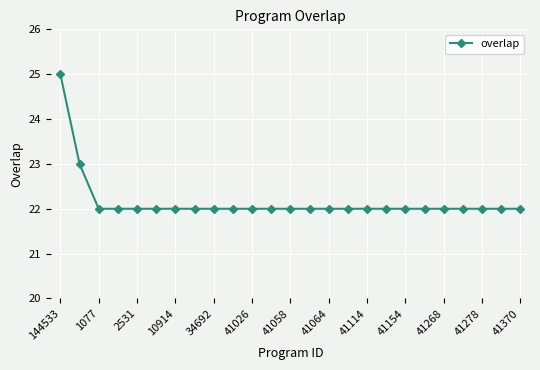

What is the average value?

22